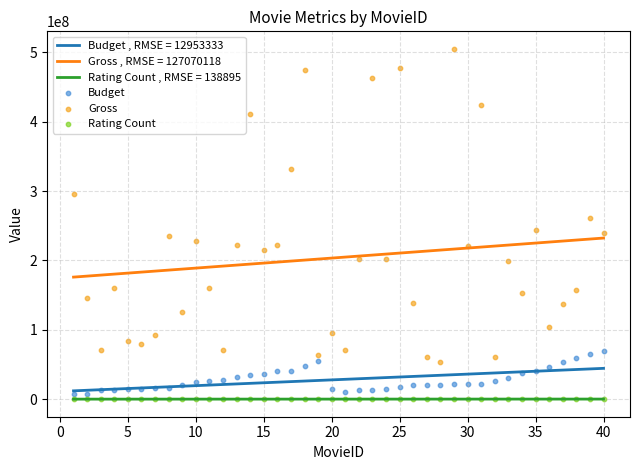

At how many categories does at least one series exceed 290004217?

8